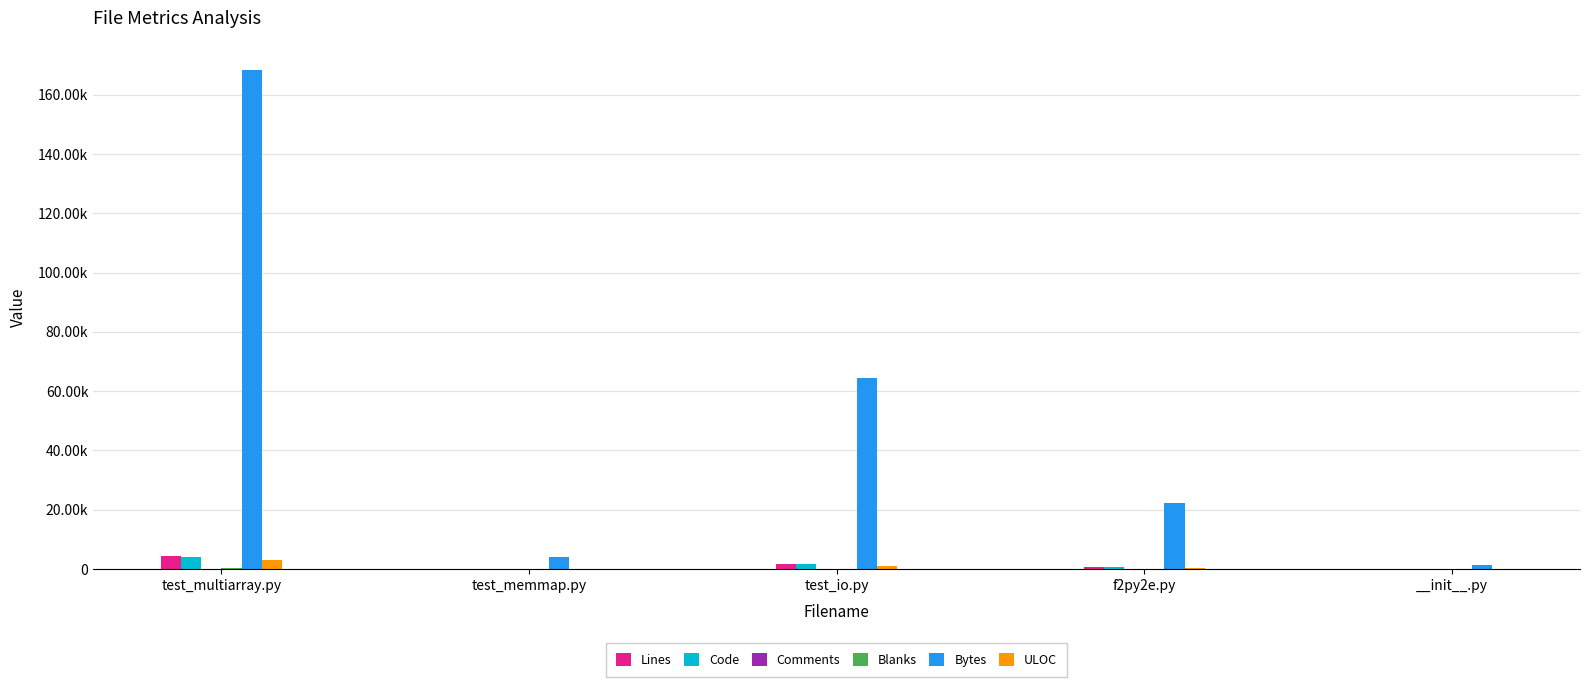

Is it true that Lines equals 75 at test_memmap.py?

False